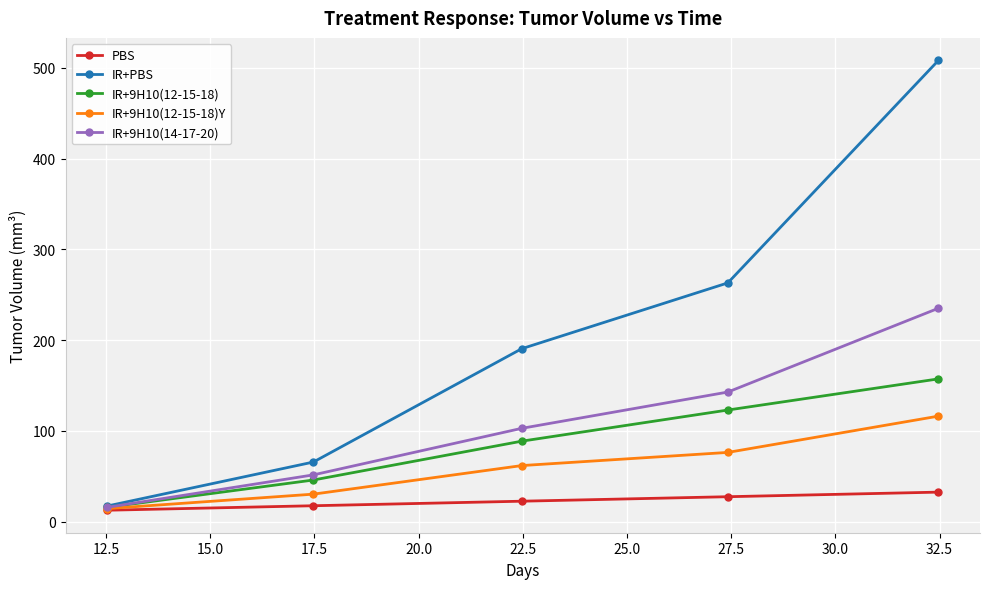

What is the greatest value displayed?

508.2